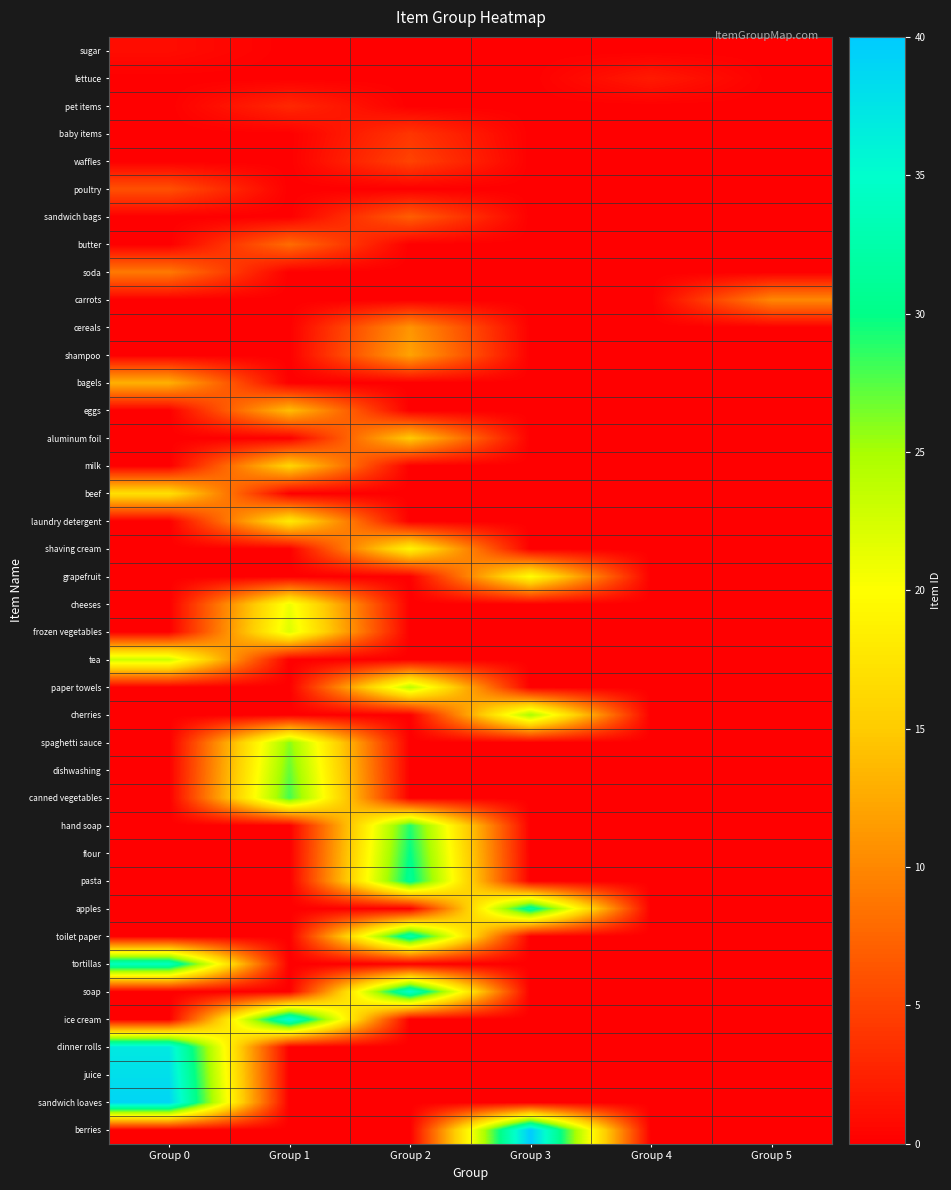

How many distinct data groups are displayed?

40